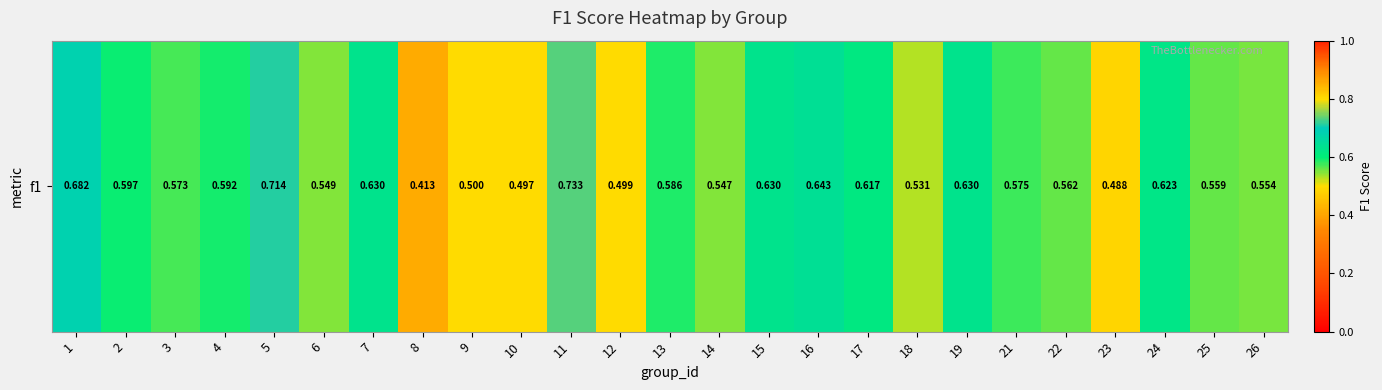

Which label corresponds to the largest value in the chart?

11